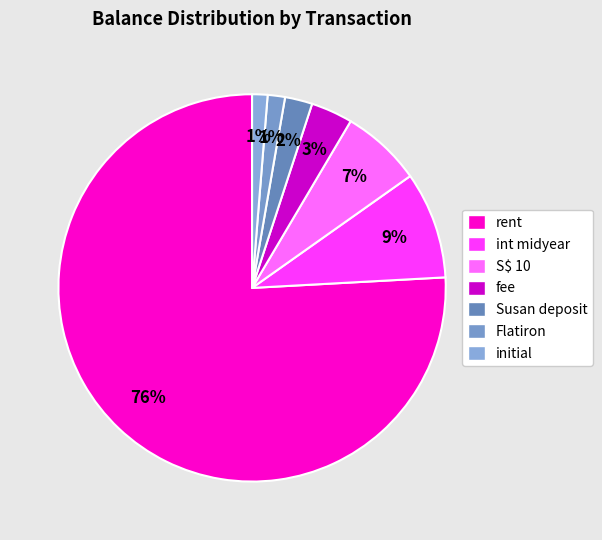

To the nearest percent, what is the average slice percentage?

14%